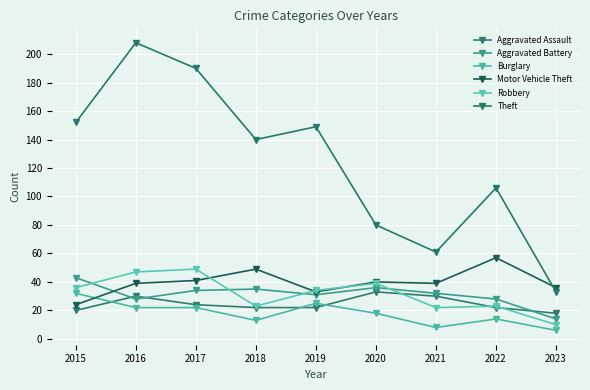

What is the difference between the second highest and second lowest values in the Theft series?

129